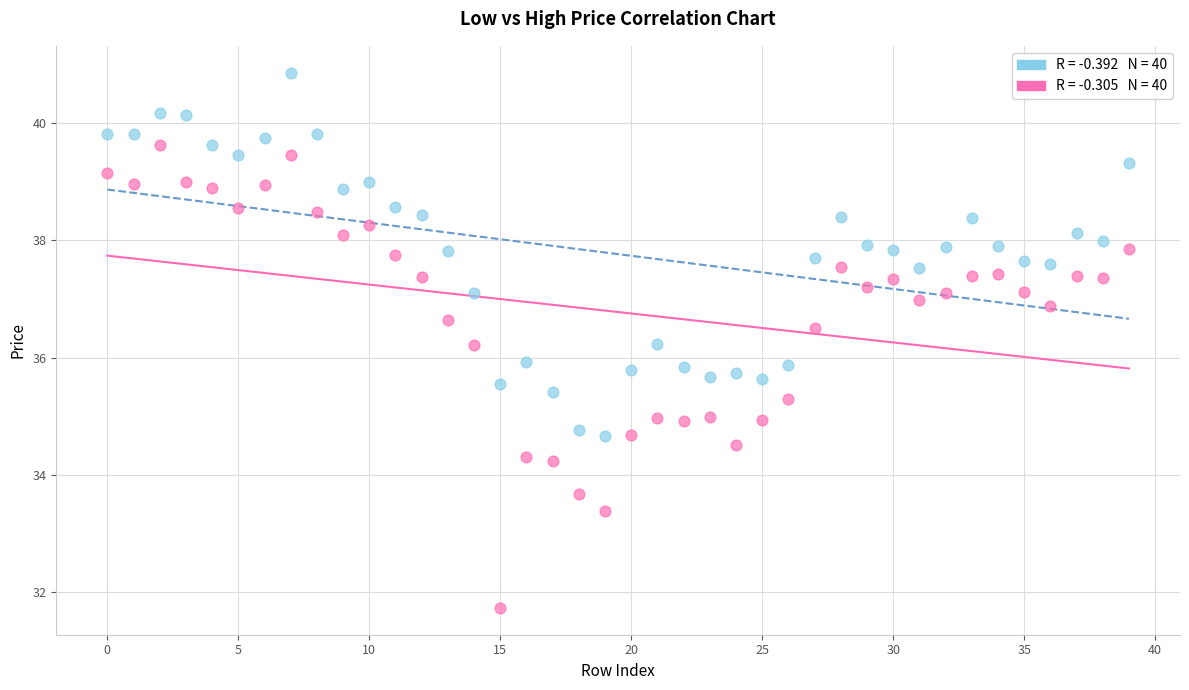

Across all data points, what is the range of Y values (max minus min)?

9.1